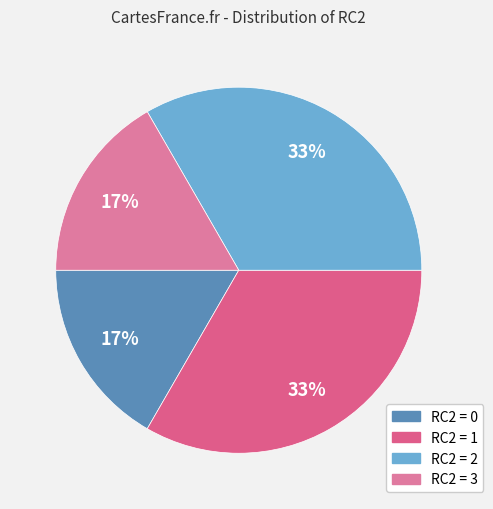

To the nearest percent, what percentage of the pie is RC2 = 0?

17%